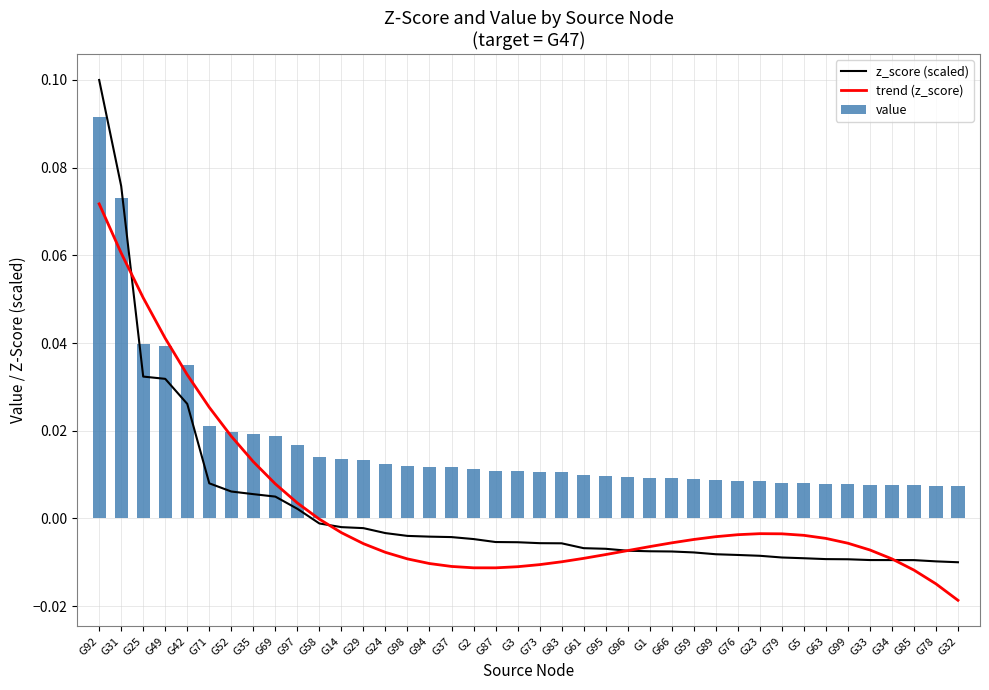

Which series has the largest range (max minus min)?

z_score (scaled)